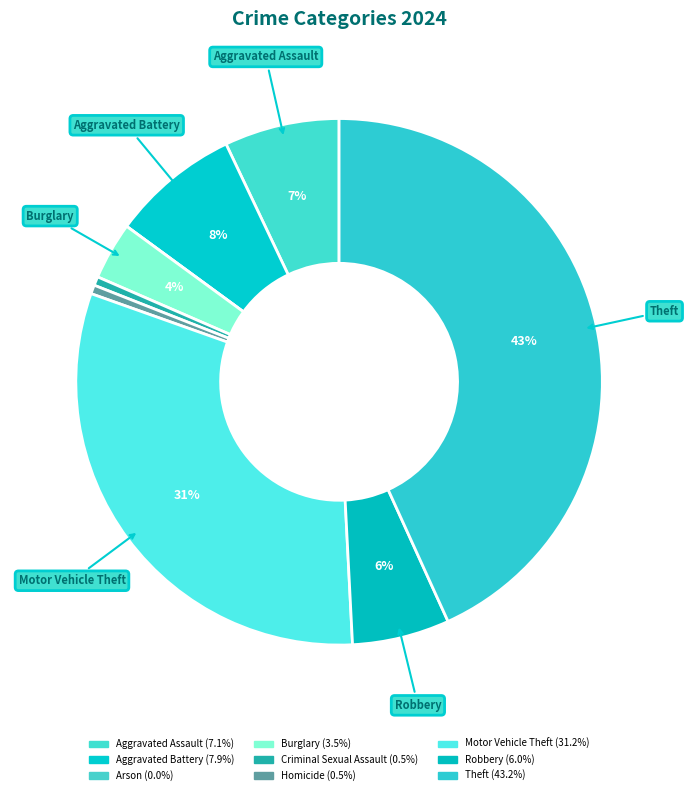

To the nearest percent, what is the combined percentage of Theft and Arson?

43%